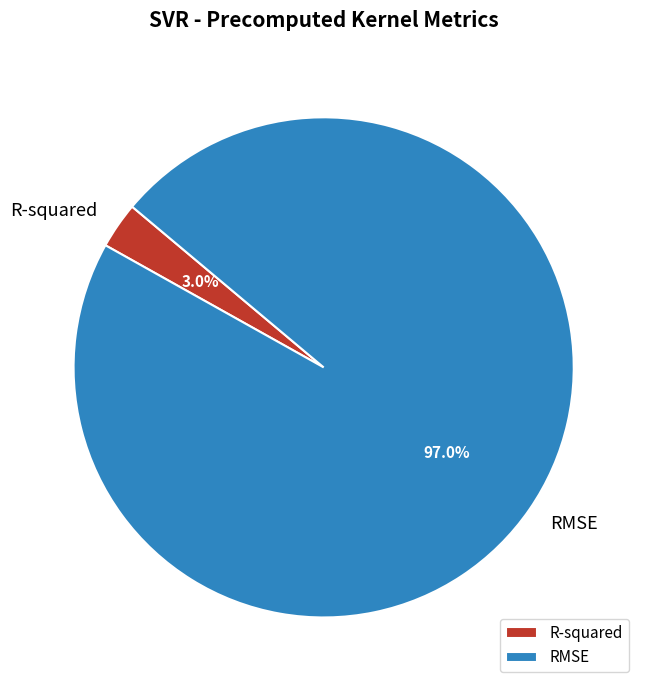

To the nearest percent, what is the average slice percentage?

50%